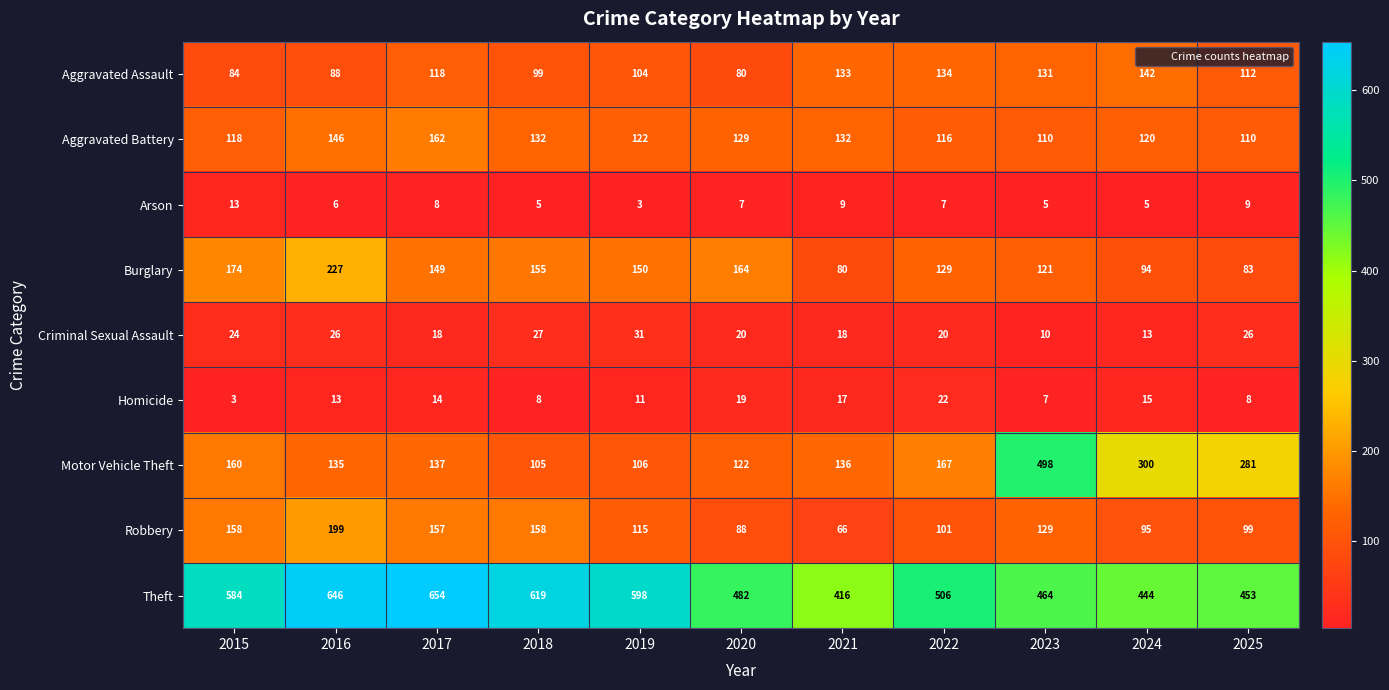

Which series has the largest total across all categories?

Theft